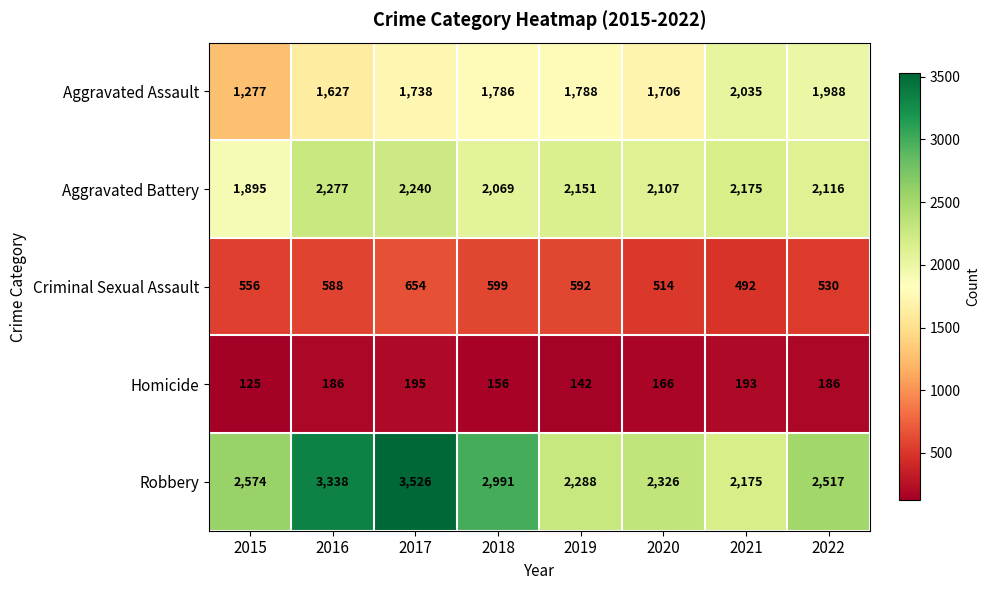

How many data points does each series have?

8